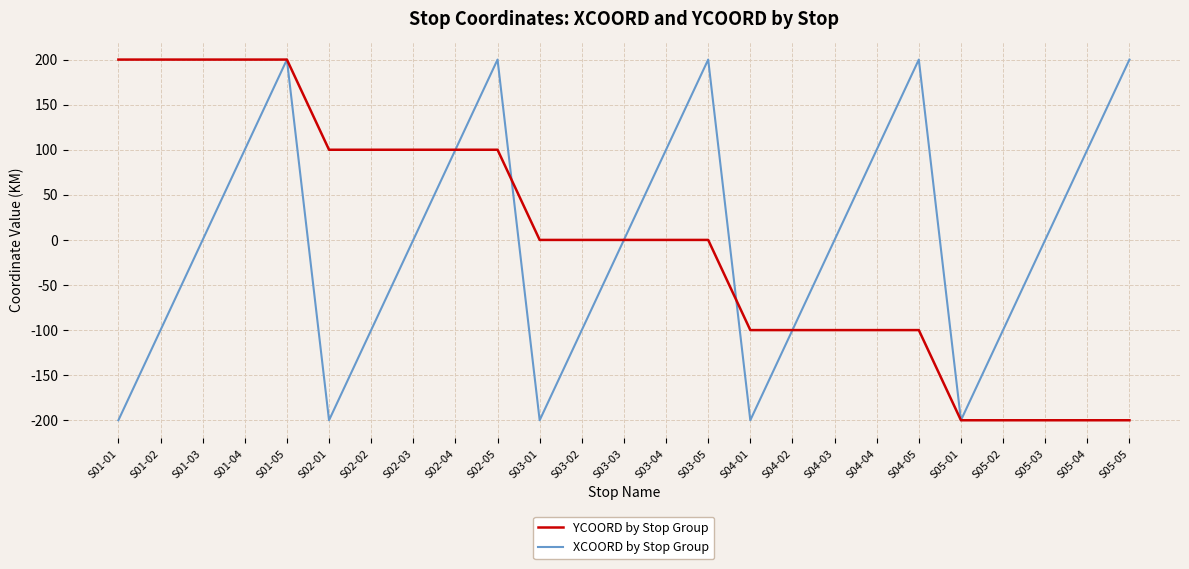

The value of YCOORD by Stop Group at S05-02 is -140. True or false?

False